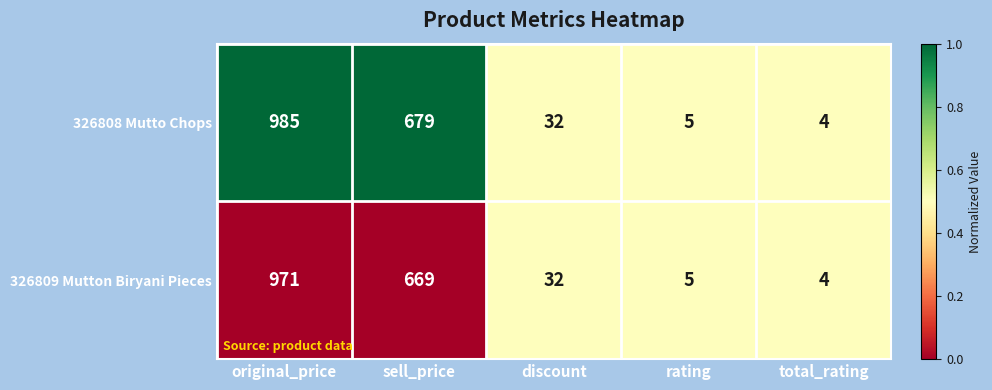

List the series in order of their overall mean, lowest first.

326809 Mutton Biryani Pieces, 326808 Mutto Chops